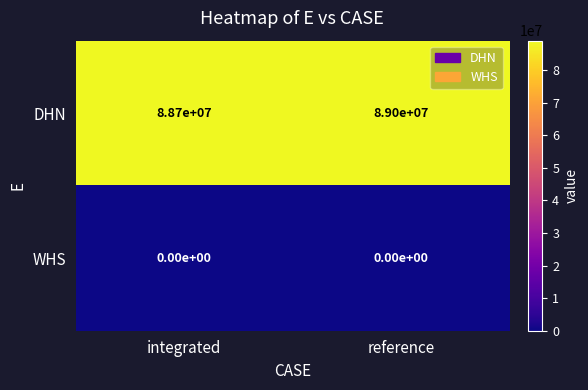

At how many categories does at least one series exceed 73426275?

2